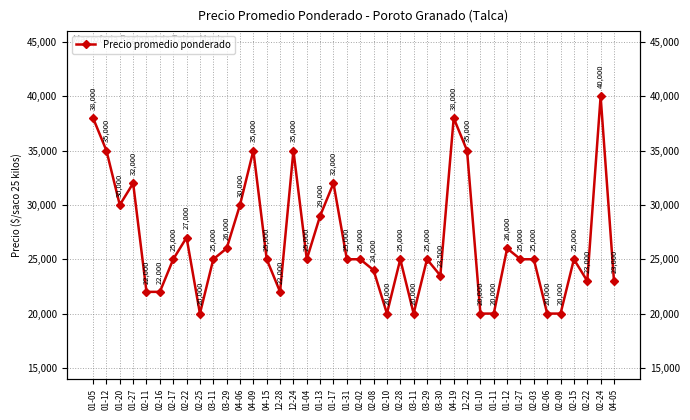

What is the value of the 35th point from the left?

20000